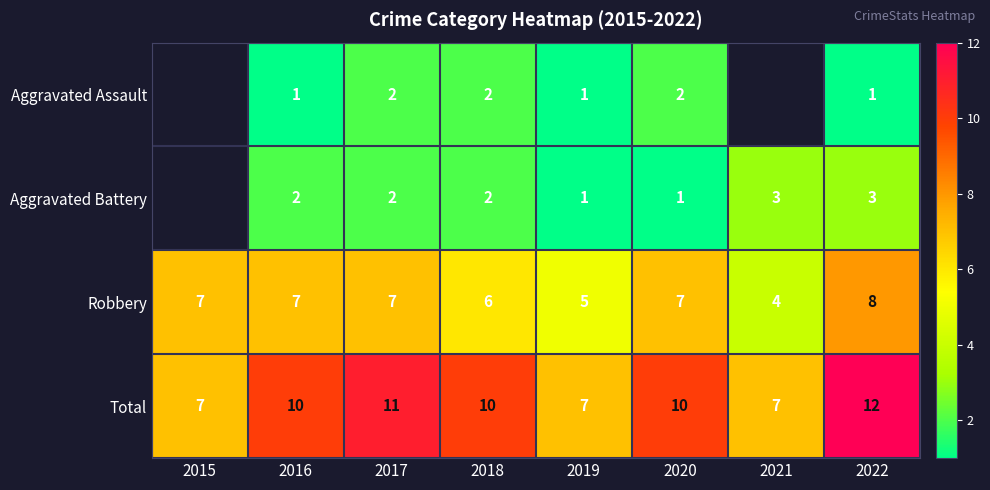

Between 2017 and 2016, which is larger?

2017